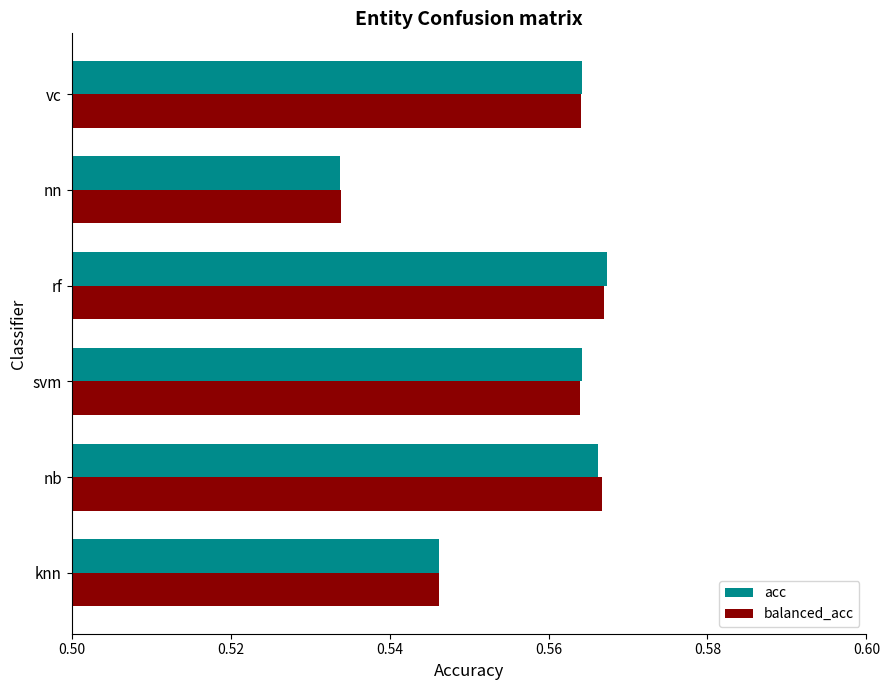

At how many categories does at least one series exceed 0?

6